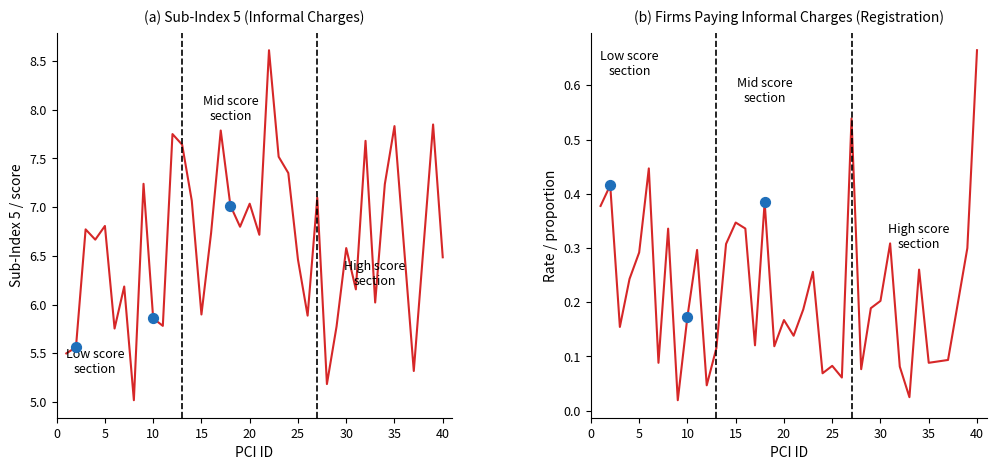

Which series reaches the minimum Y coordinate?

Firms pay informal charges when registering